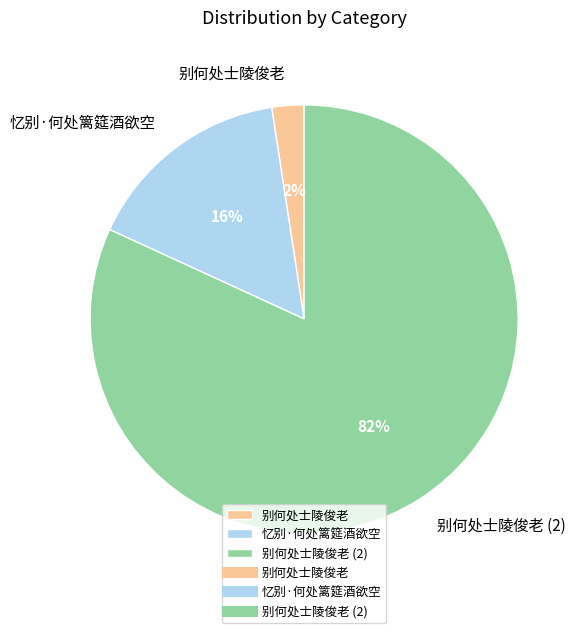

What is the largest slice in the pie chart?

别何处士陵俊老 (2)